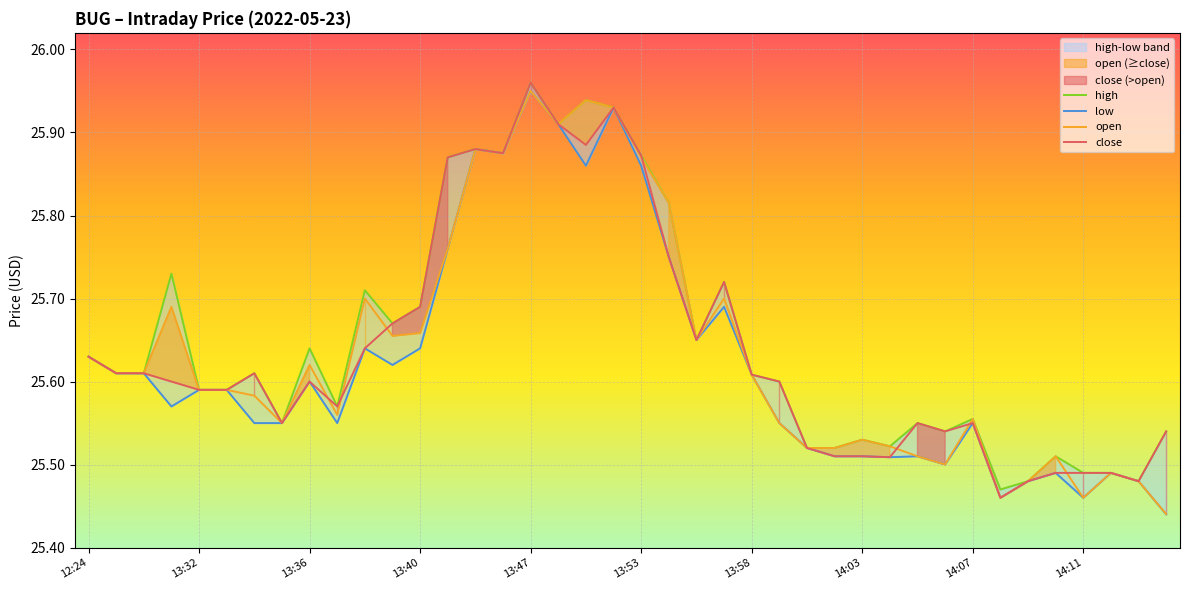

The value of high at 11 is 25.7. True or false?

True